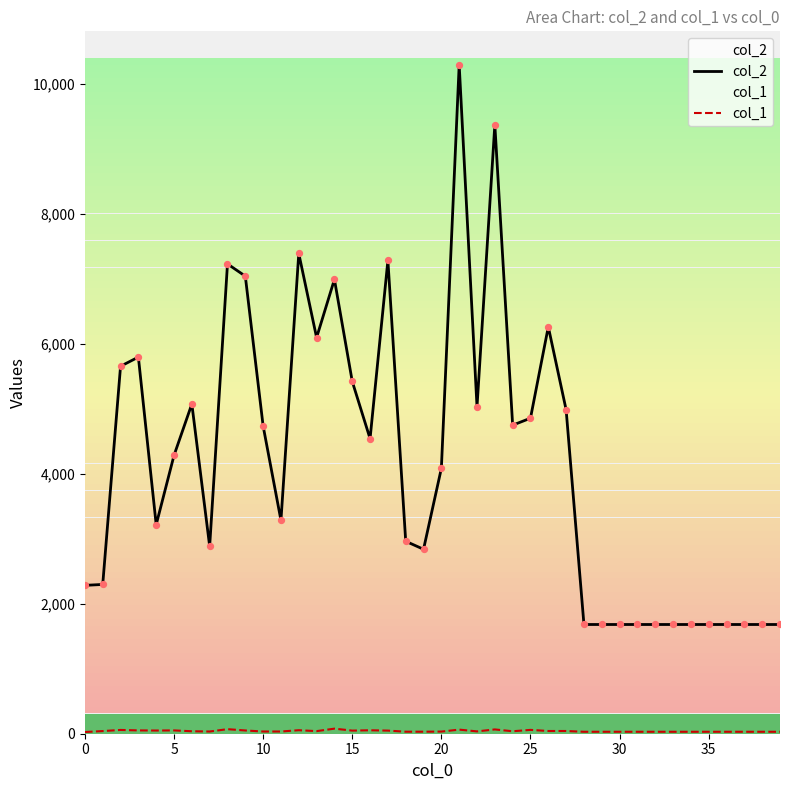

Which series has the largest Y range (max minus min)?

col_2